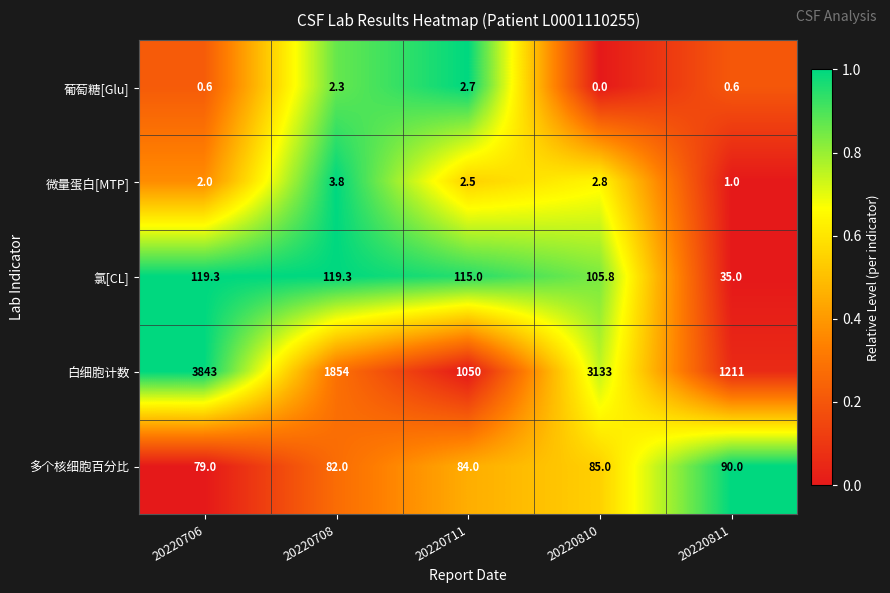

What is the spread (max minus min) of values at 20220810?

3133.0